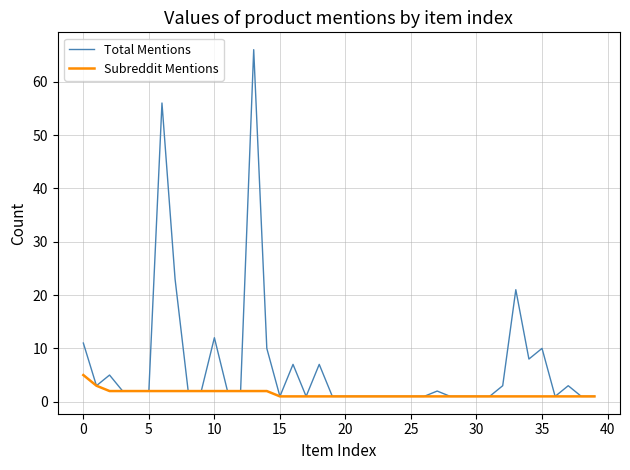

Which series has the largest range (max minus min)?

Total Mentions